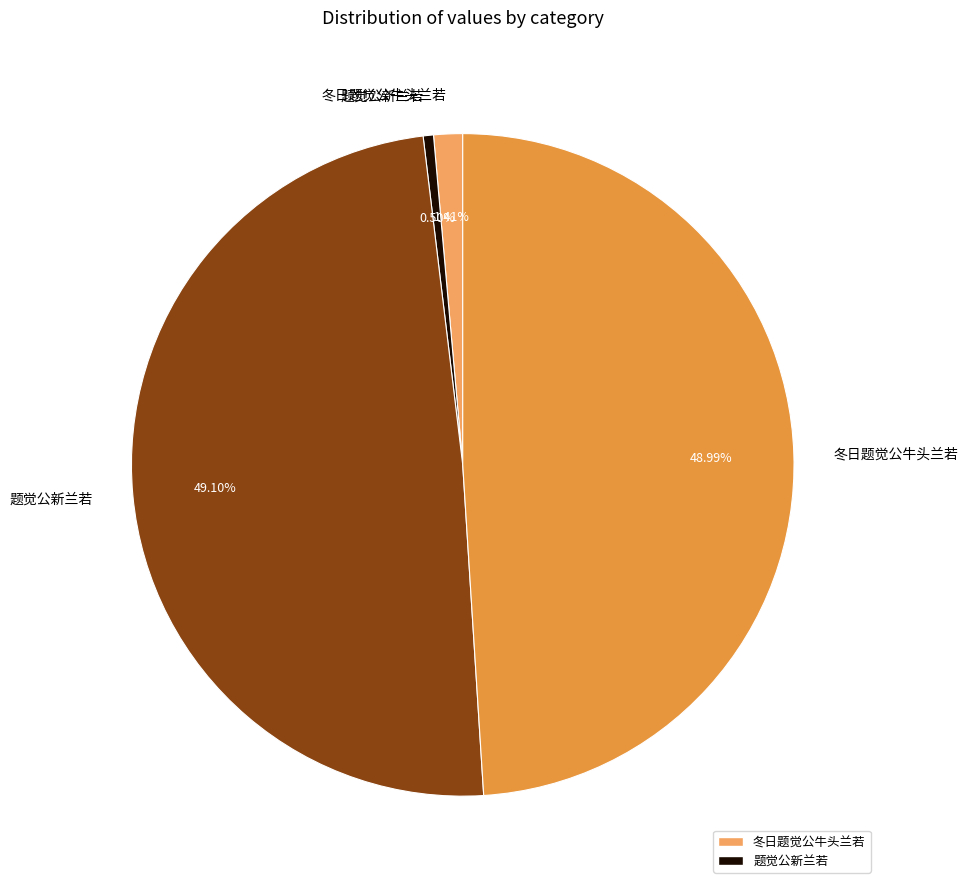

How many slices are in this pie chart?

4